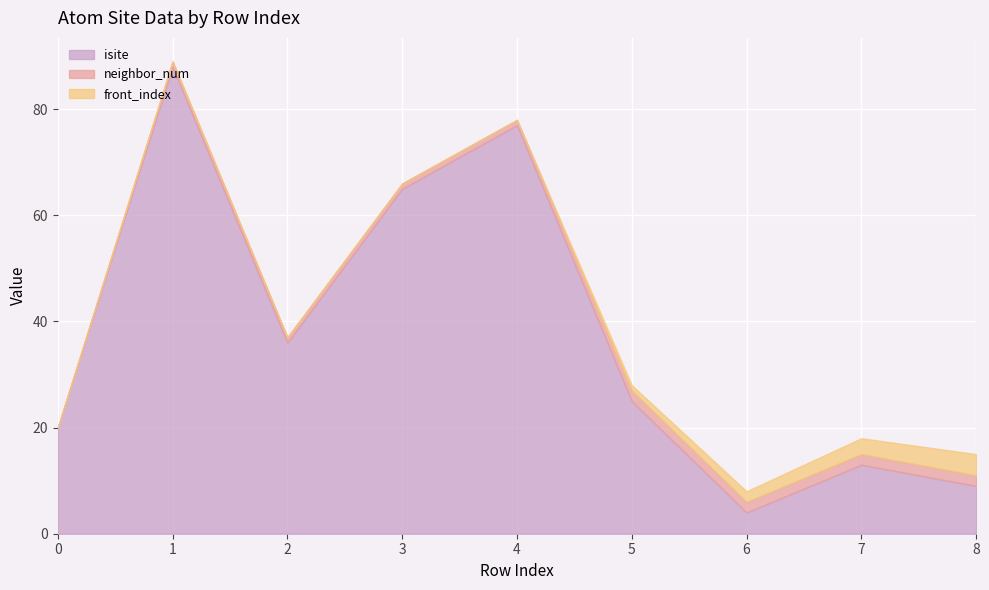

Rank the categories by isite value from lowest to highest.

6, 8, 7, 0, 5, 2, 3, 4, 1